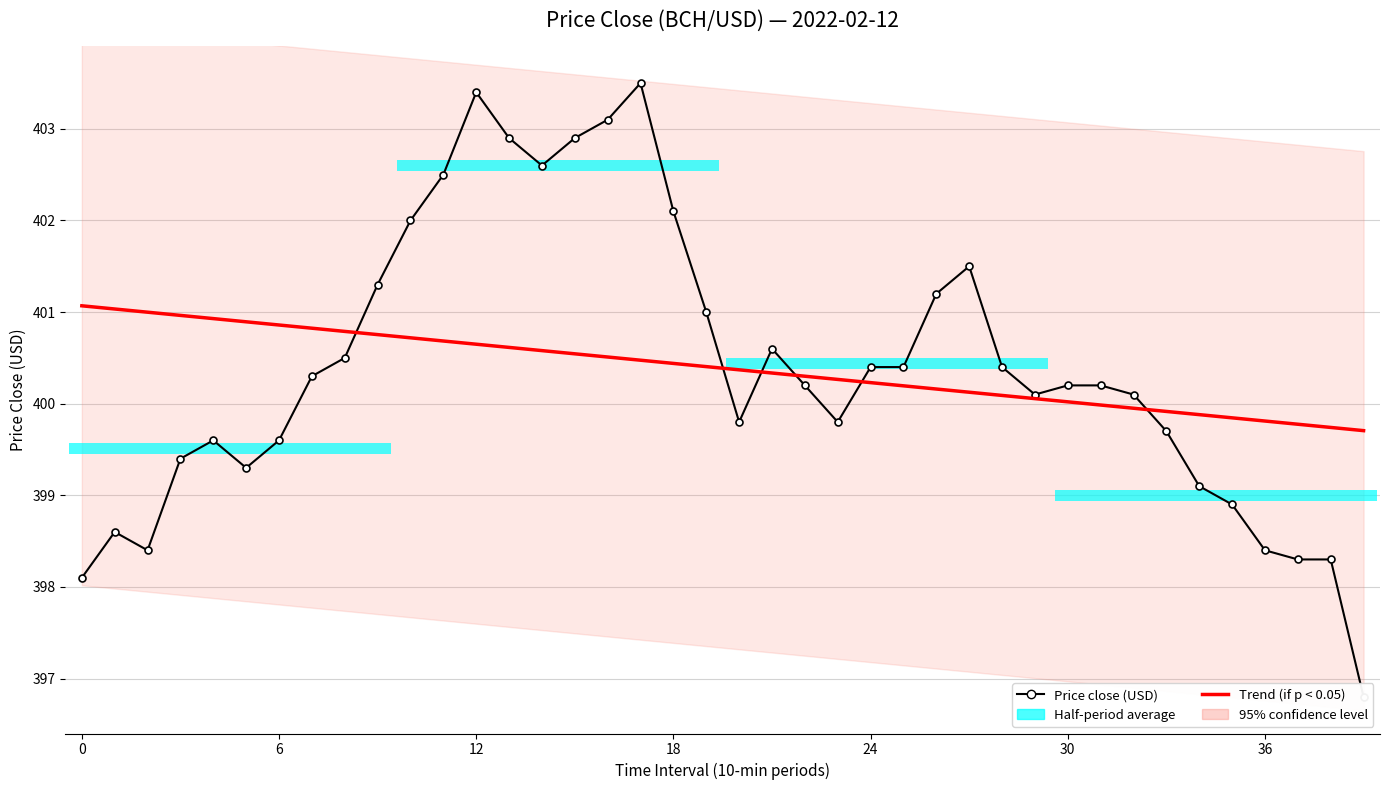

Reading right to left, what are all the values shown in this chart?

Price close (USD): 396.8	398.3	398.3	398.4	398.9	399.1	399.7	400.1	400.2	400.2	400.1	400.4	401.5	401.2	400.4	400.4	399.8	400.2	400.6	399.8	401.0	402.1	403.5	403.1	402.9	402.6	402.9	403.4	402.5	402.0	401.3	400.5	400.3	399.6	399.3	399.6	399.4	398.4	398.6	398.1
Trend (if p < 0.05): 399.7	399.7	399.8	399.8	399.8	399.9	399.9	400.0	400.0	400.0	400.1	400.1	400.1	400.2	400.2	400.2	400.3	400.3	400.3	400.4	400.4	400.4	400.5	400.5	400.5	400.6	400.6	400.6	400.7	400.7	400.8	400.8	400.8	400.9	400.9	400.9	401.0	401.0	401.0	401.1